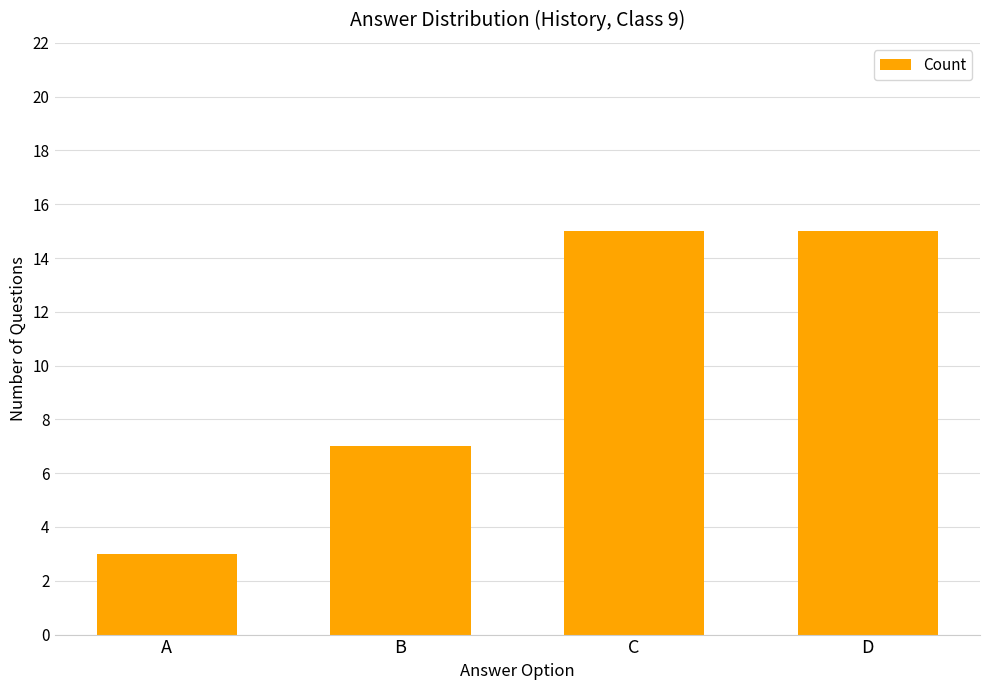

Where is the data nearest to the value 9?

B